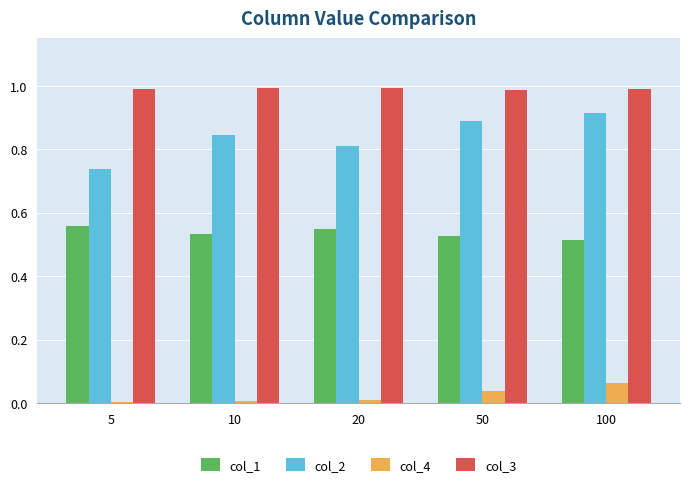

Which series has the largest total across all categories?

col_3